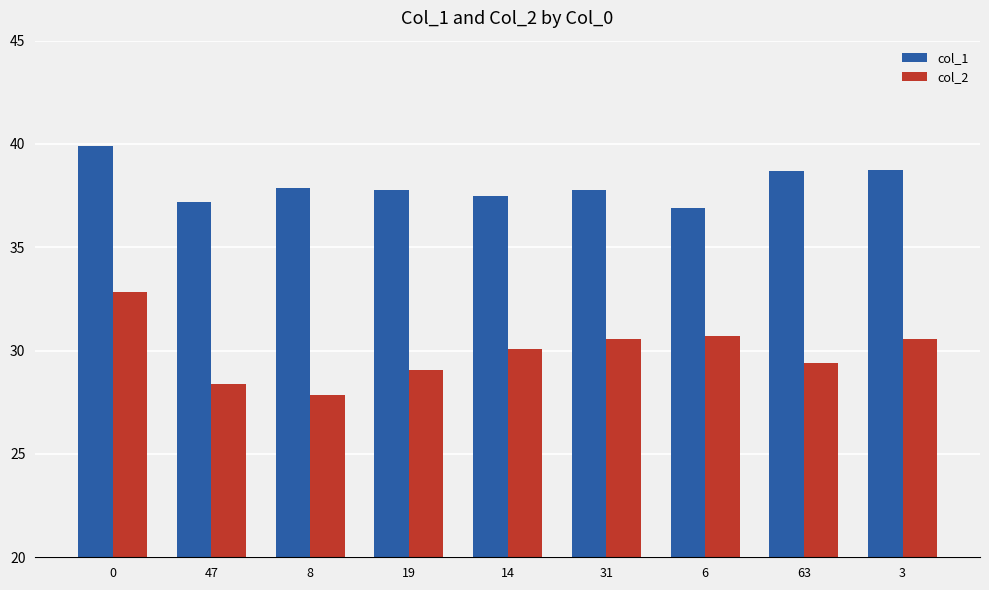

What is the greatest value displayed?

39.9